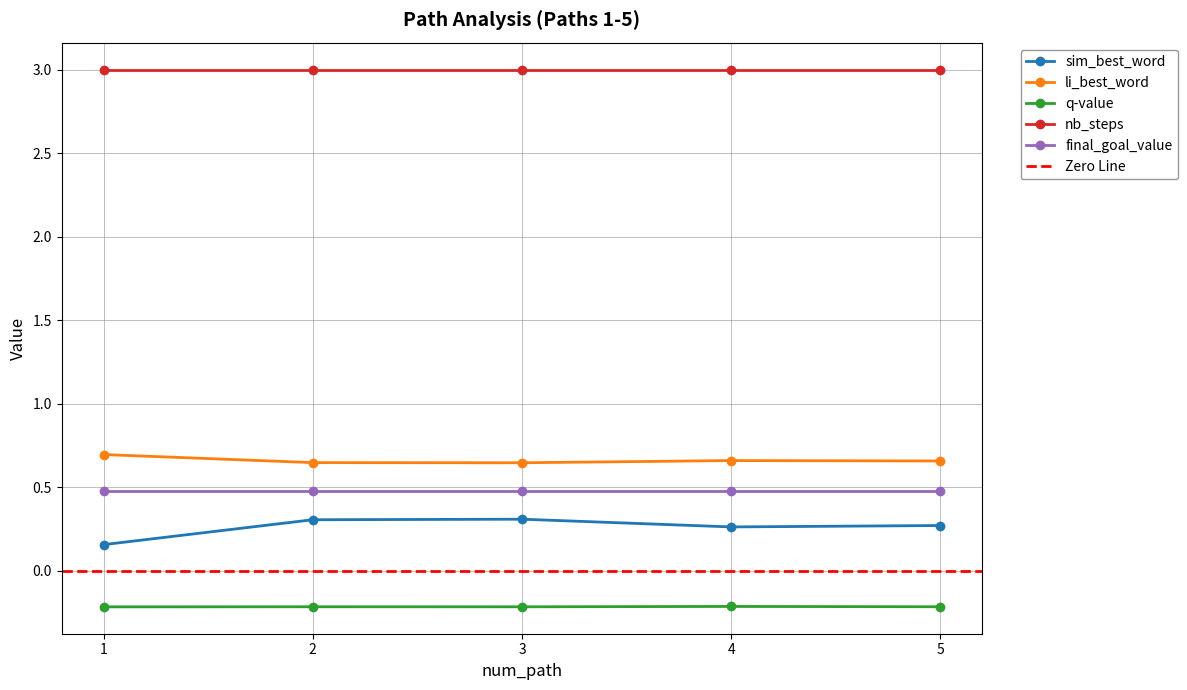

True or false: q-value and sim_best_word intersect in this chart.

False